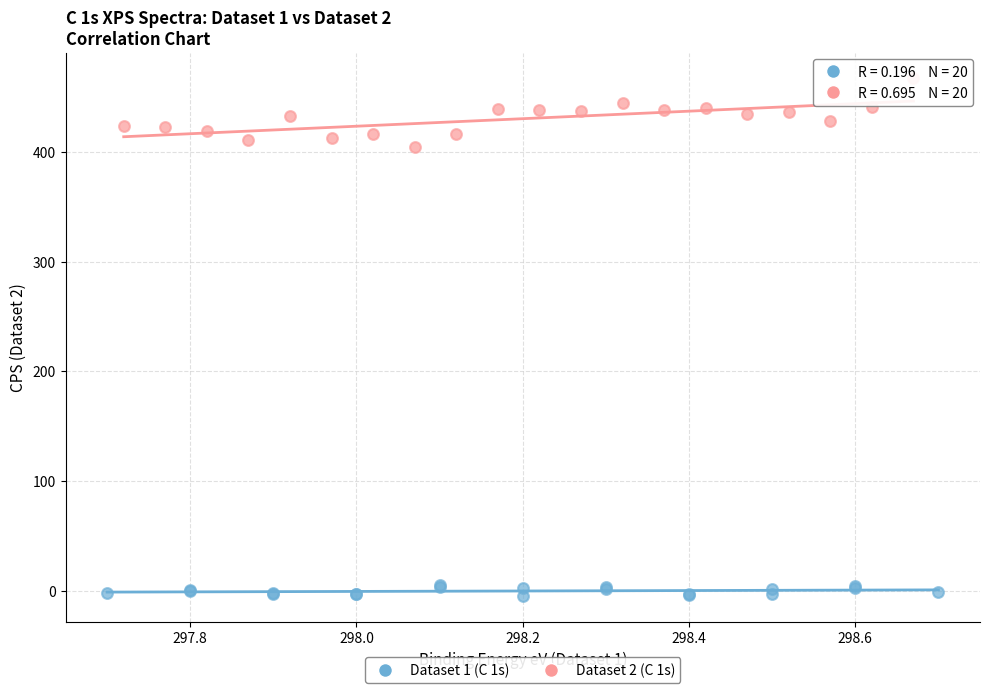

Which series contains the highest Y value?

Dataset 2 (C 1s)